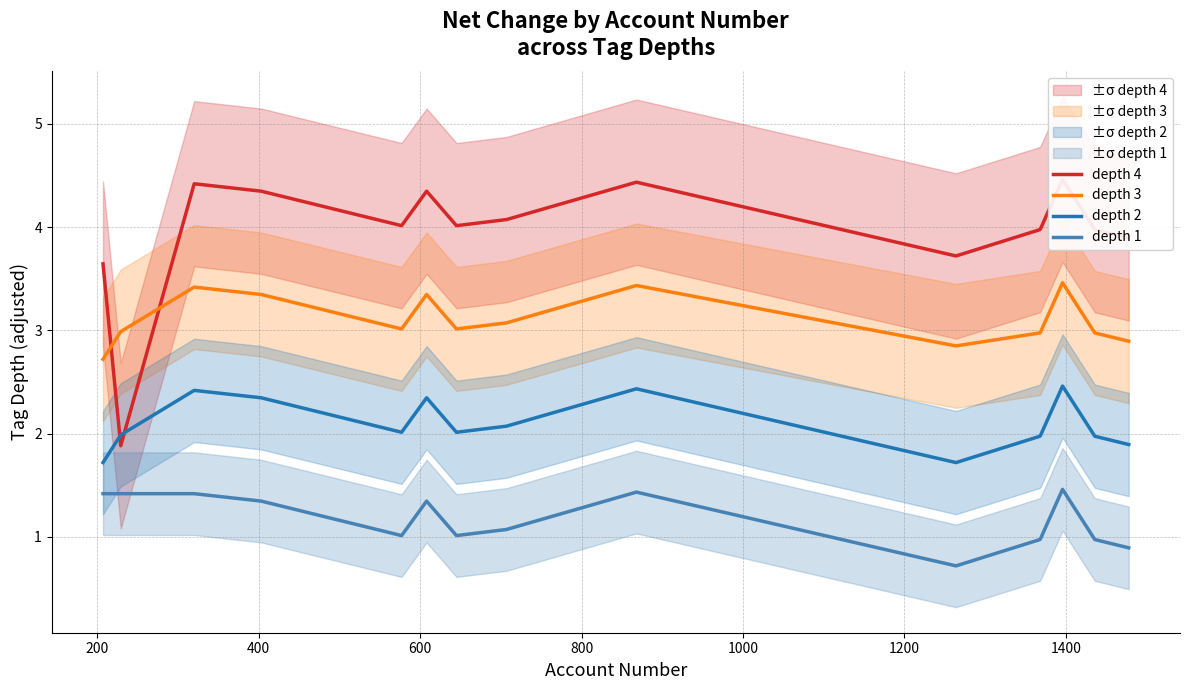

In depth 1, how many points are higher than both neighbors (excluding endpoints)?

3